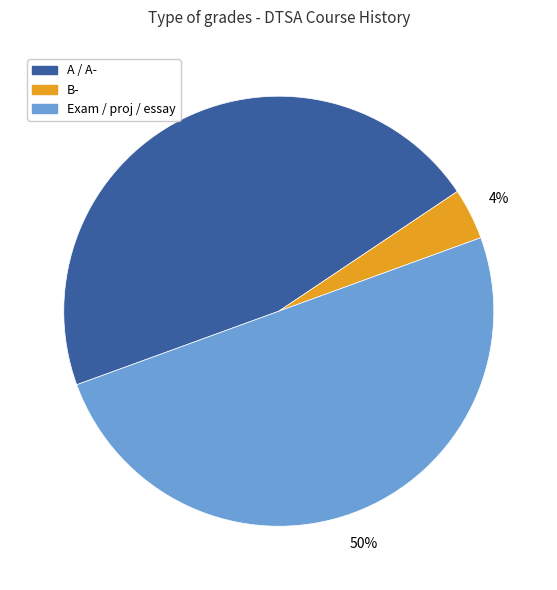

To the nearest percent, what is the difference between the largest and smallest slice percentages?

46%